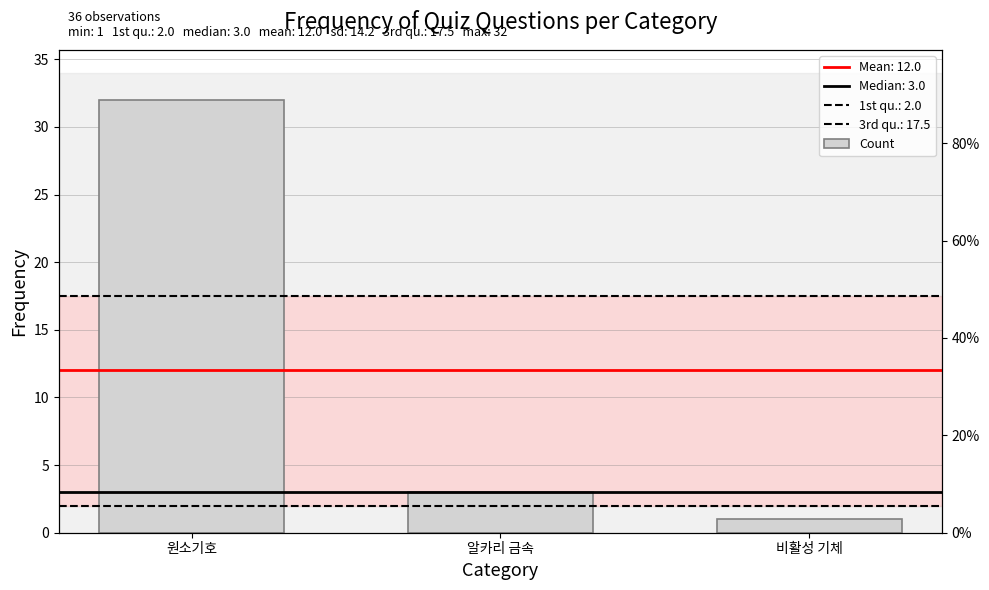

What is the change in value from 원소기호 to 알카리 금속?

-29